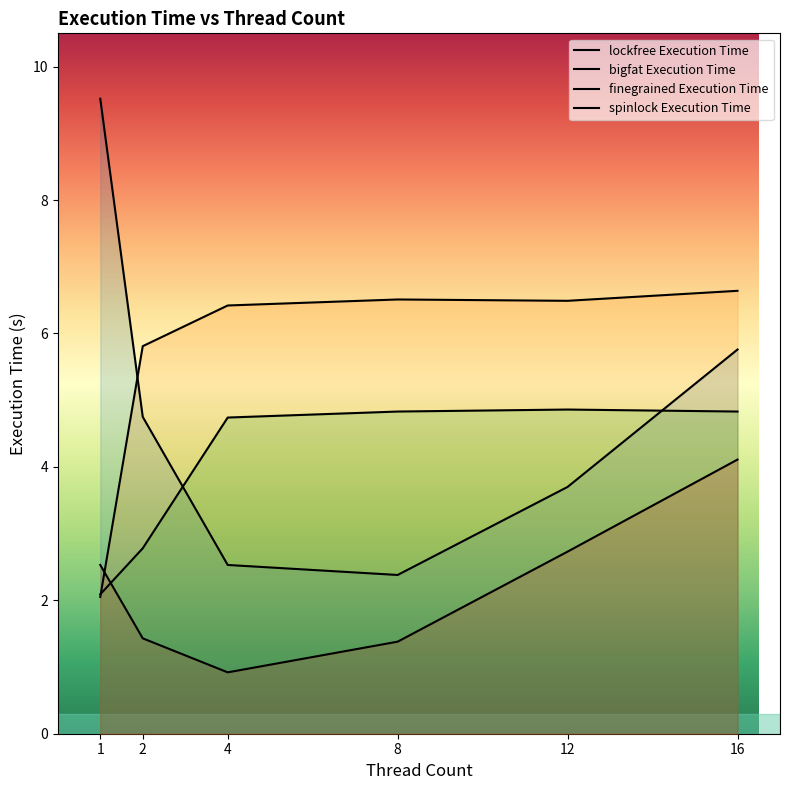

The spinlock Execution Time series shows 0.8 at 1. True or false?

False